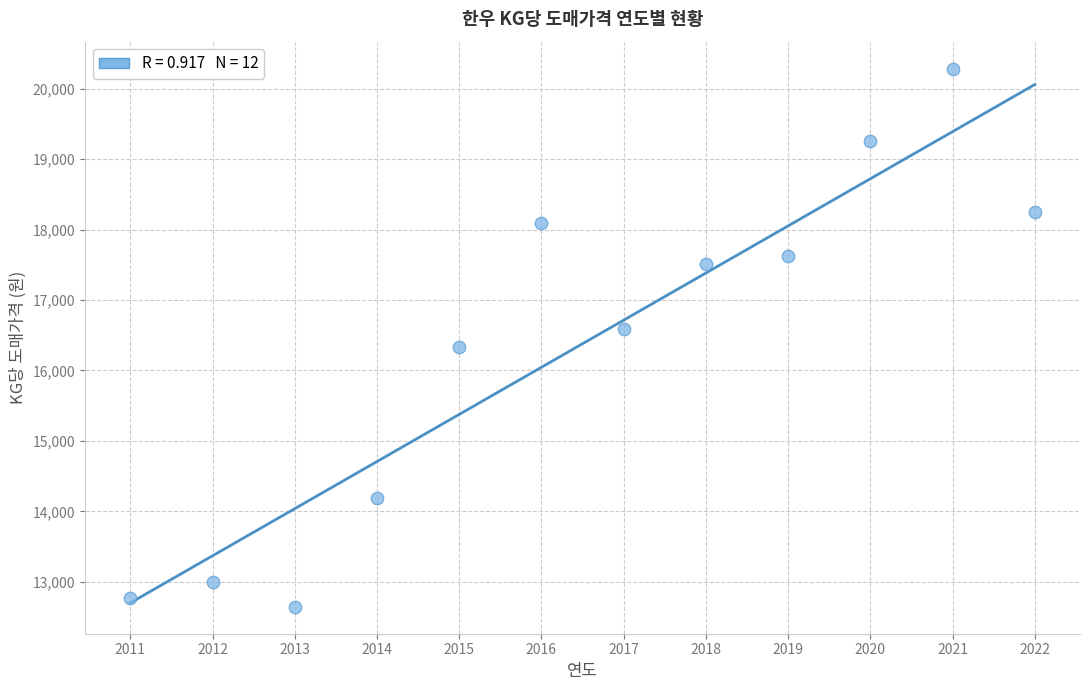

What is the average X value?

2016